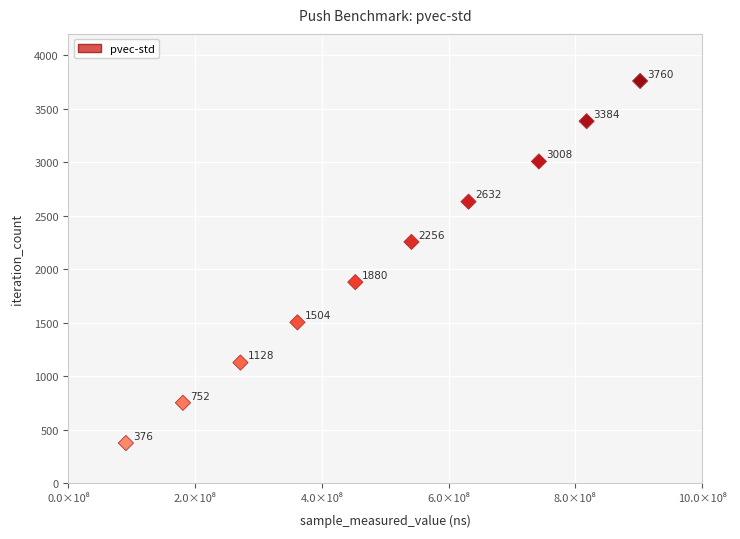

What Y value in the scatter plot is closest to 2068?

1880